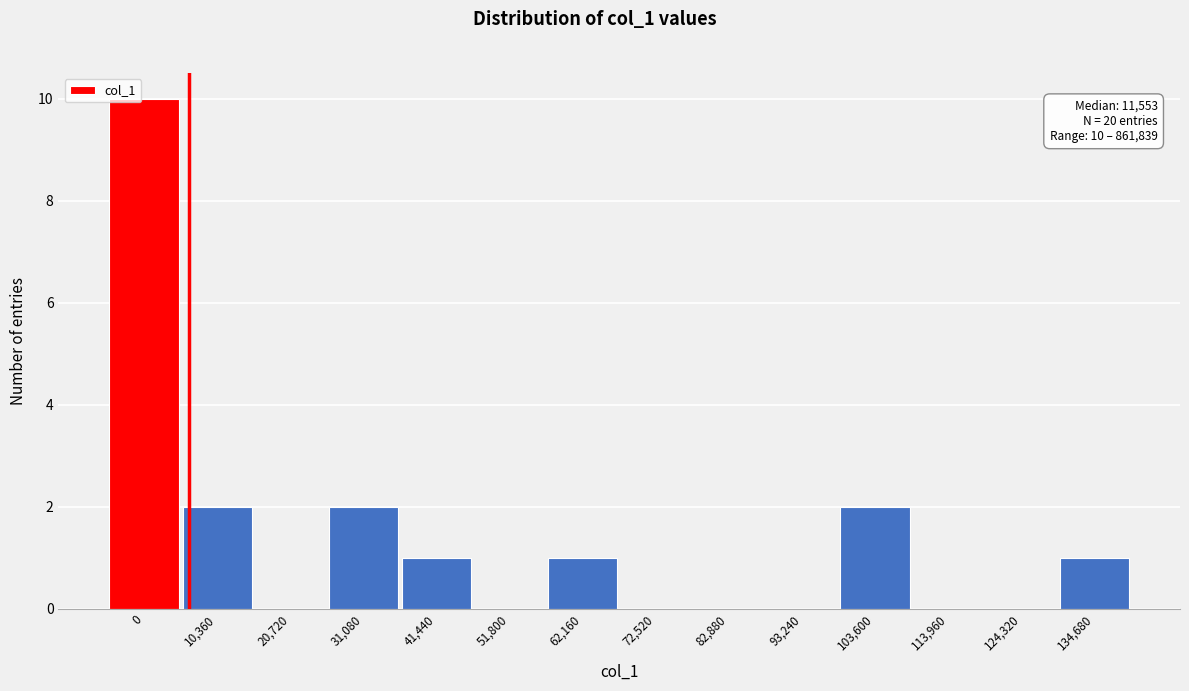

Reading left to right, extract all data points from this chart.

0=10	10,360=2	20,720=0	31,080=2	41,440=1	51,800=0	62,160=1	72,520=0	82,880=0	93,240=0	103,600=2	113,960=0	124,320=0	134,680=1